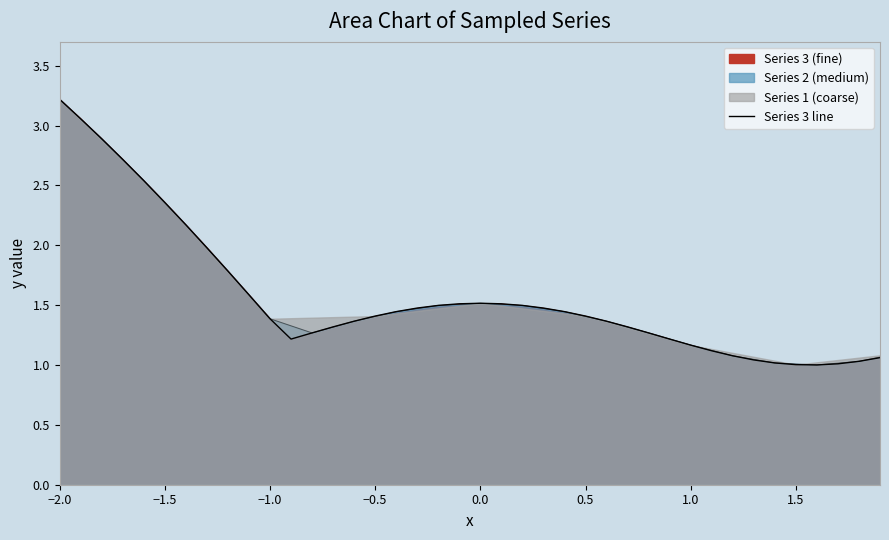

What is the difference between the maximum and minimum values?

2.2